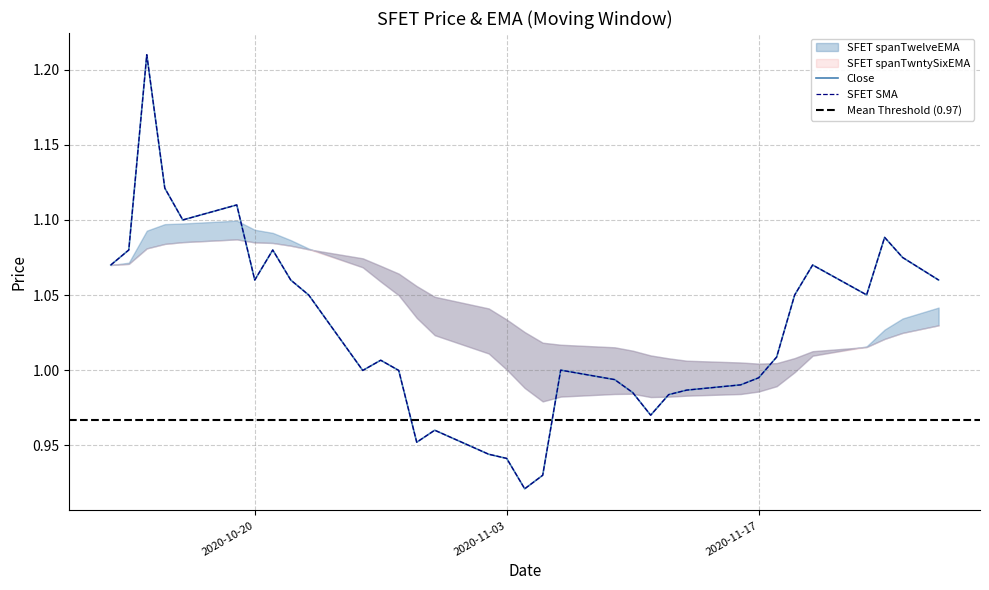

Which label corresponds to the largest value in the chart?

2020-10-14